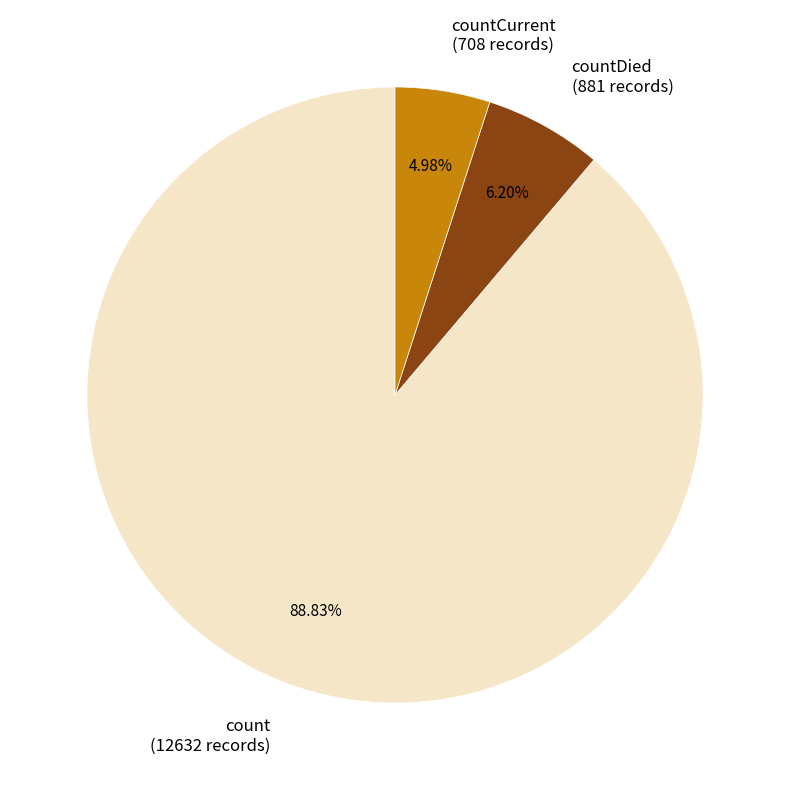

Does count (12632 records) account for over 50% of the chart?

Yes